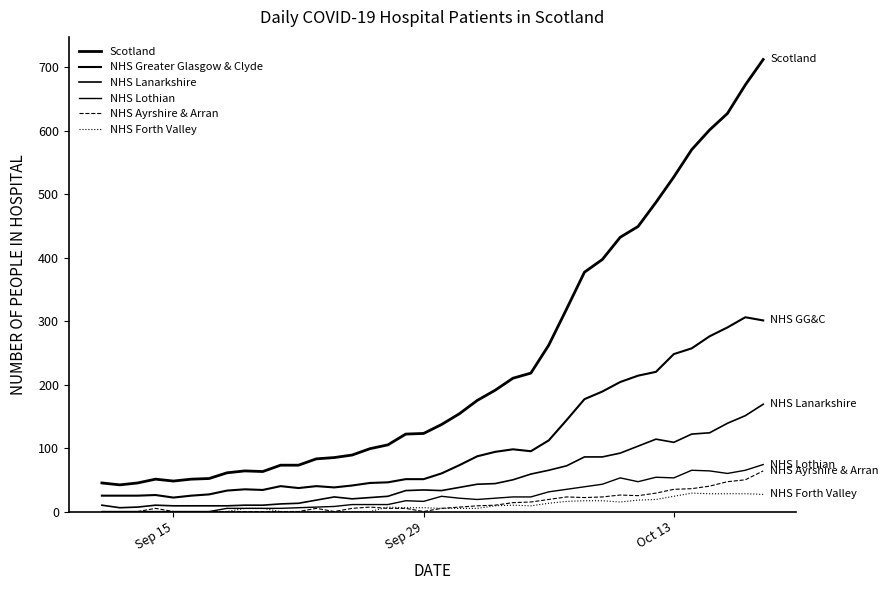

Does the chart display data point markers on the line(s)?

No